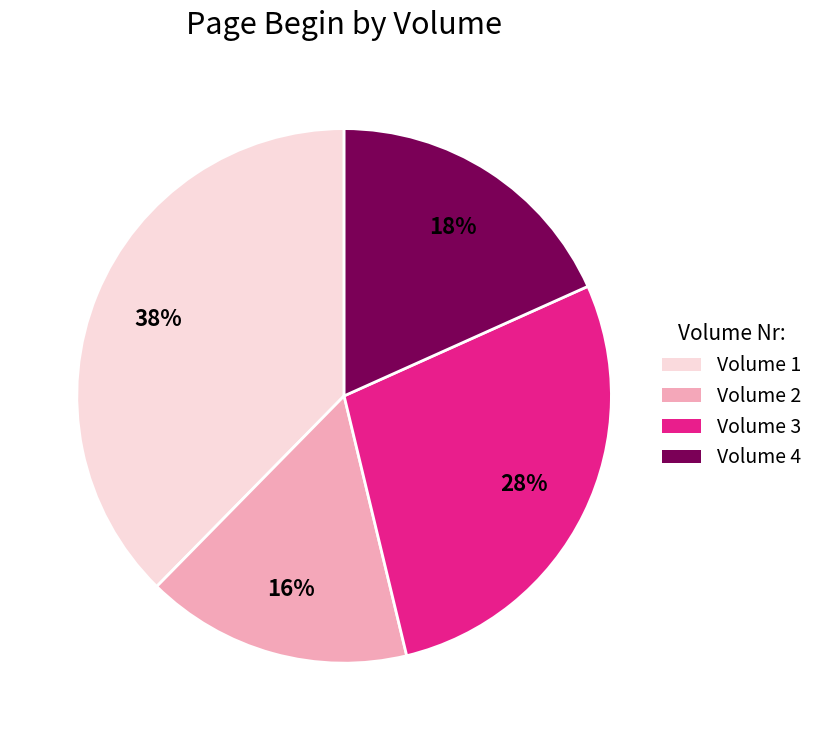

Which has a higher value, Volume 2 or Volume 4?

Volume 4